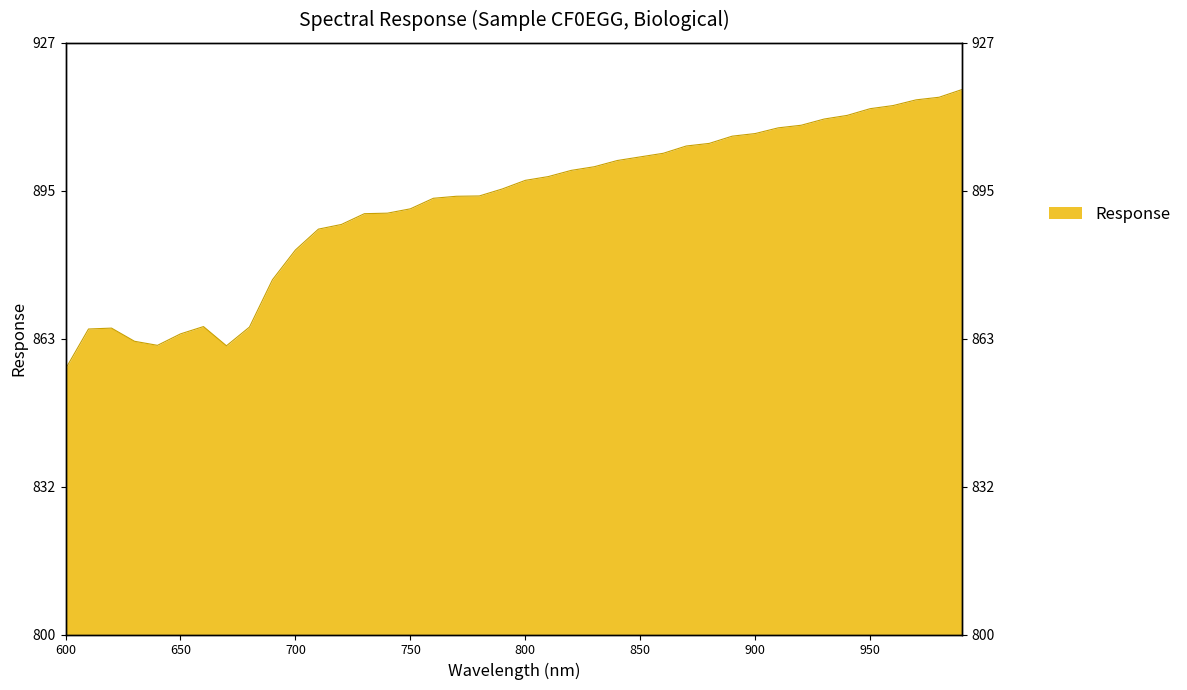

Reading left to right, extract all data points from this chart.

600.0=856.9	610.0=865.5	620.0=865.6	630.0=862.8	640.0=862.0	650.0=864.4	660.0=866.0	670.0=861.9	680.0=865.9	690.0=876.0	700.0=882.4	710.0=886.9	720.0=887.9	730.0=890.2	740.0=890.3	750.0=891.2	760.0=893.5	770.0=893.9	780.0=894.0	790.0=895.5	800.0=897.3	810.0=898.1	820.0=899.5	830.0=900.2	840.0=901.6	850.0=902.3	860.0=903.1	870.0=904.7	880.0=905.2	890.0=906.8	900.0=907.3	910.0=908.6	920.0=909.1	930.0=910.5	940.0=911.2	950.0=912.7	960.0=913.3	970.0=914.6	980.0=915.1	990.0=916.8